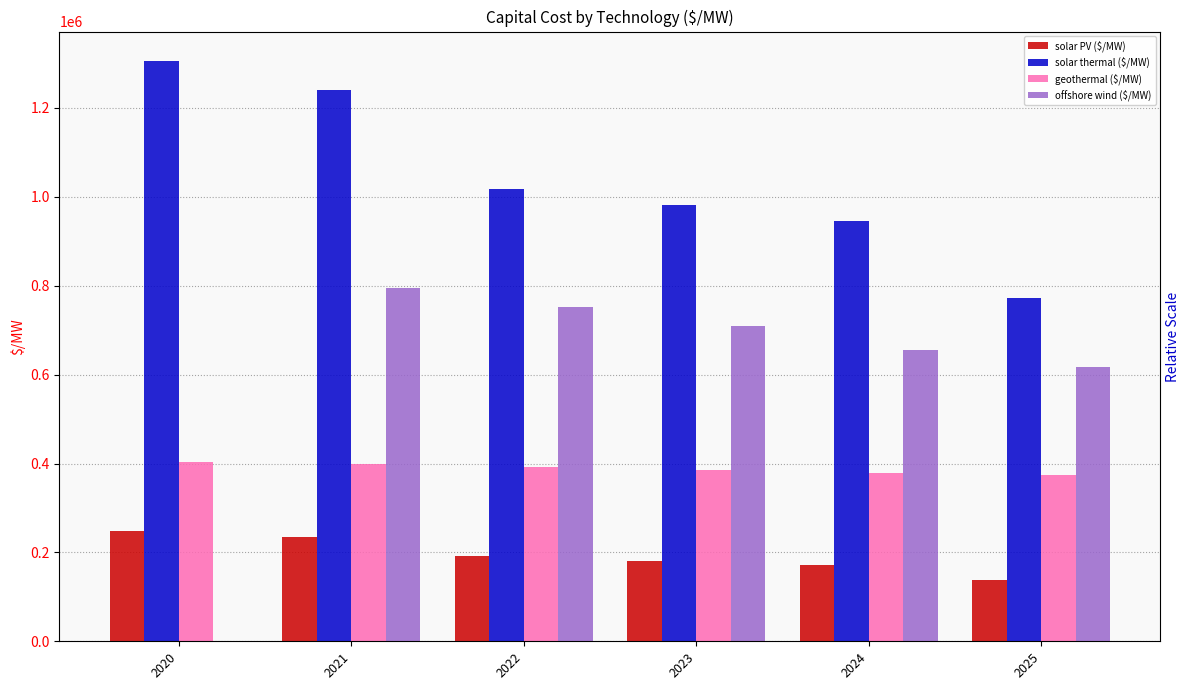

Reading left to right, list all the values displayed in this chart.

solar PV ($/MW): 2020=248462.1	2021=233753.0	2022=191193.2	2023=180589.7	2024=171481.6	2025=138474.6
solar thermal ($/MW): 2020=1306604.5	2021=1240009.2	2022=1018003.9	2023=980787.8	2024=944651.8	2025=771410.5
geothermal ($/MW): 2020=404174.8	2021=398018.9	2022=391888.4	2023=385782.7	2024=379701.1	2025=373644.9
offshore wind ($/MW): 2020=0.0	2021=794898.7	2022=751452.6	2023=709753.1	2024=654962.5	2025=617942.3